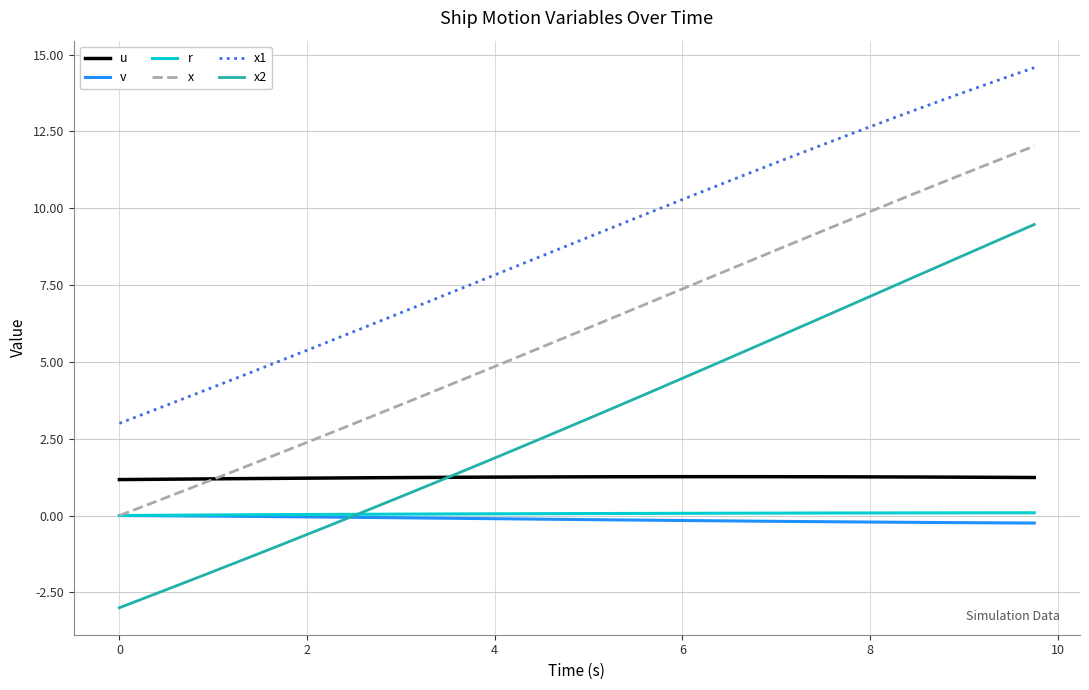

Which series has the largest range (max minus min)?

x2